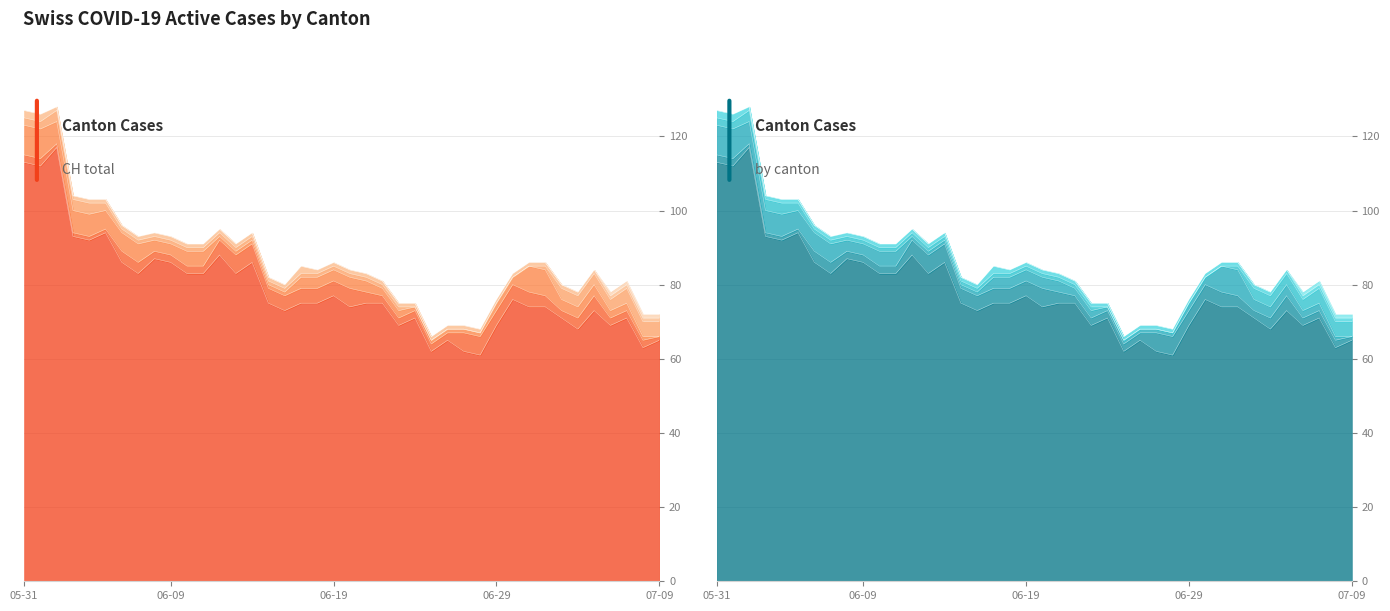

What position from the left is 2020-06-04?

5